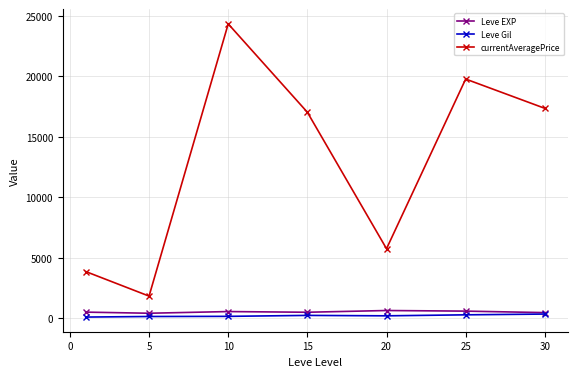

What is the maximum value shown in the chart?

24346.0